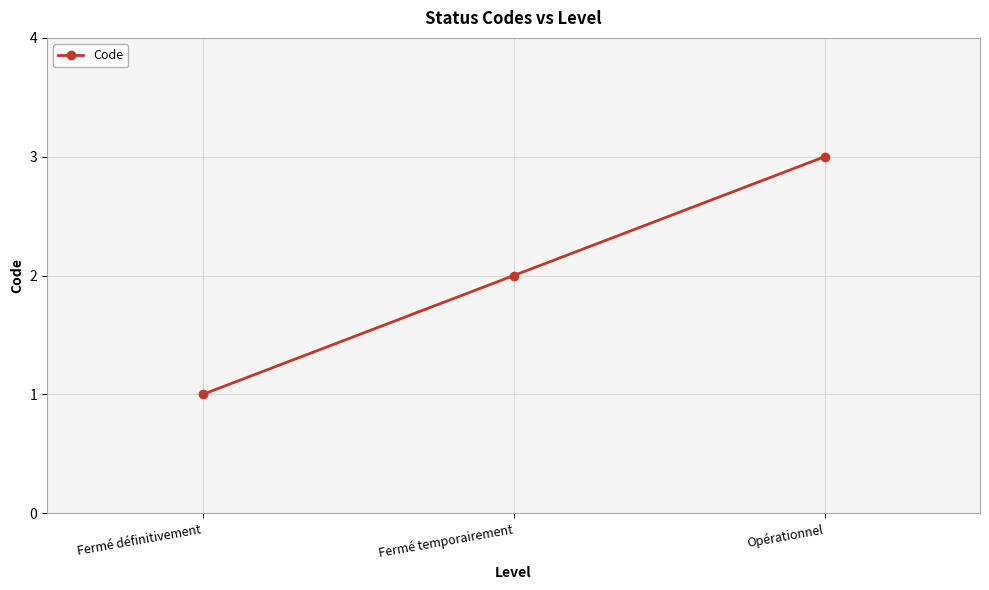

Rank the categories by value from highest to lowest.

Opérationnel, Fermé temporairement, Fermé définitivement